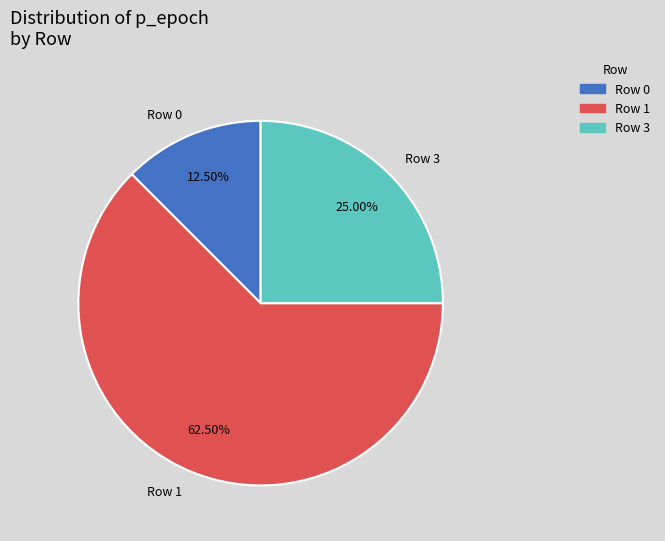

Rank the categories by value from highest to lowest.

Row 1, Row 3, Row 0